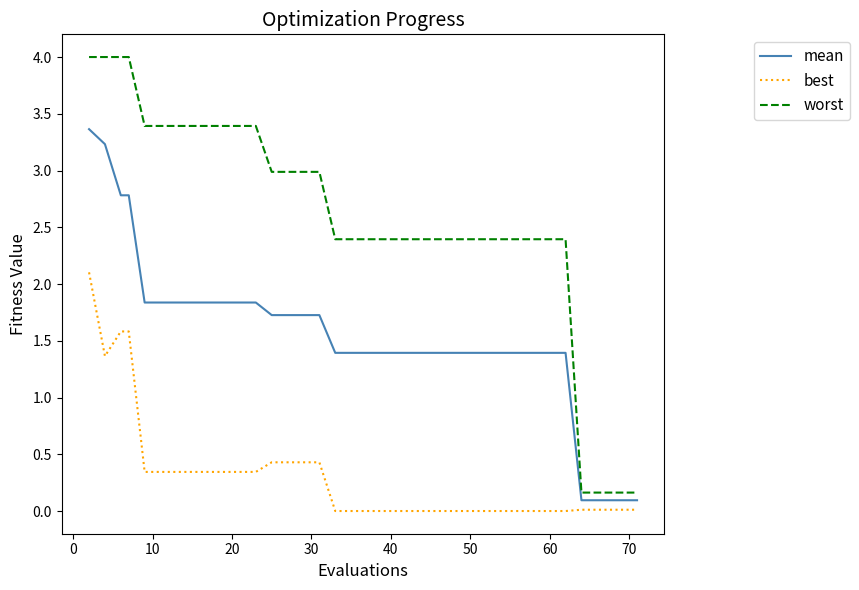

Which series has the largest range (max minus min)?

worst